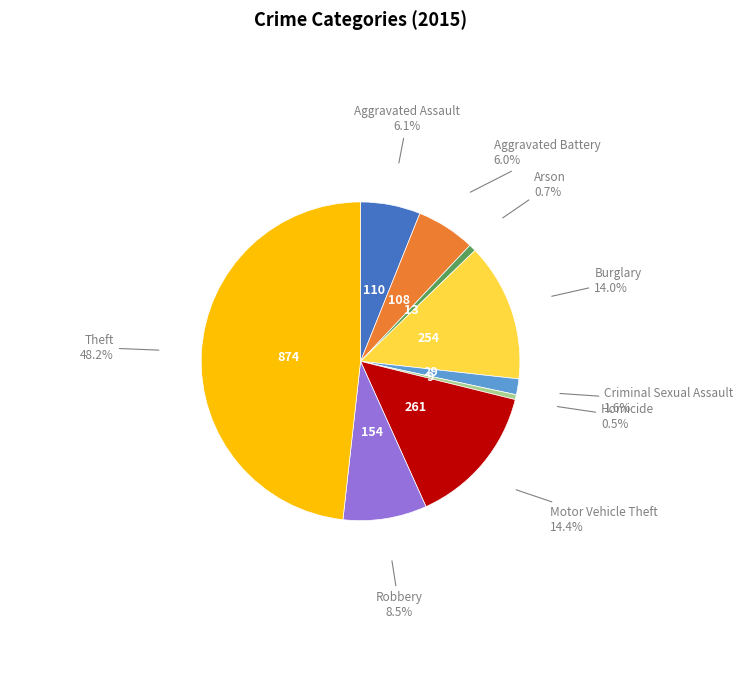

Does any single category account for the majority?

No